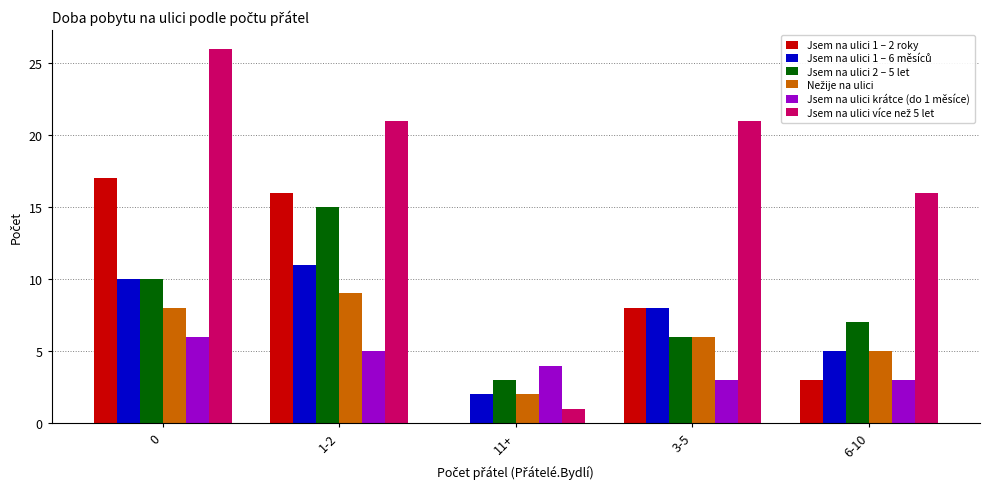

Between 0 and 6-10, which series saw the biggest shift?

Jsem na ulici 1 – 2 roky